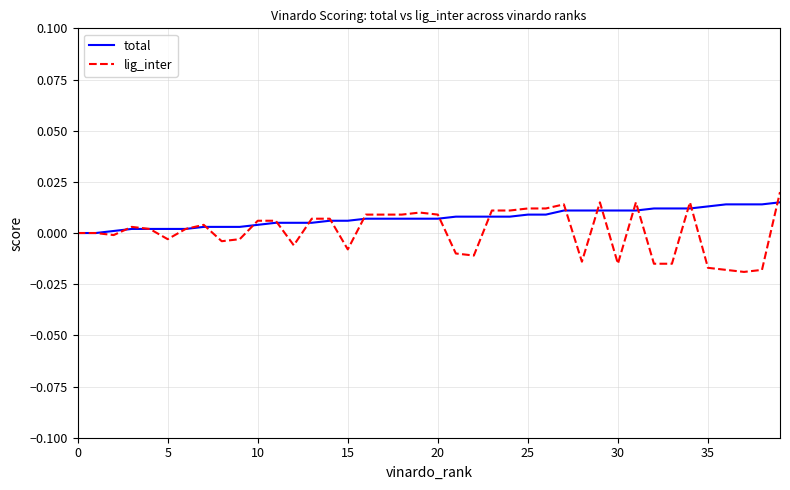

Which series has the widest spread of values?

lig_inter